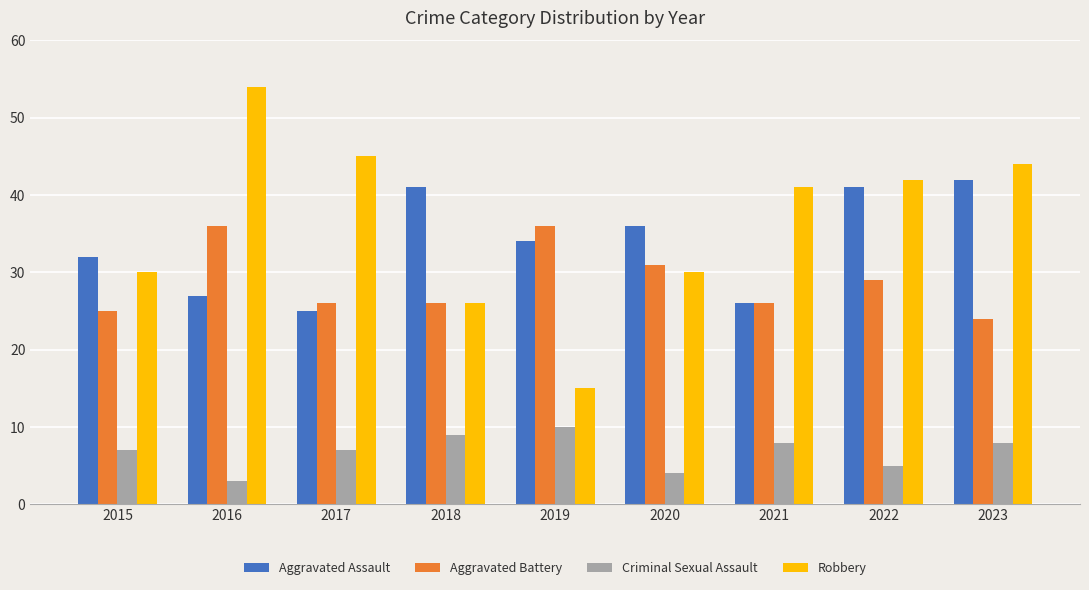

What is the average value of the Aggravated Battery series?

29